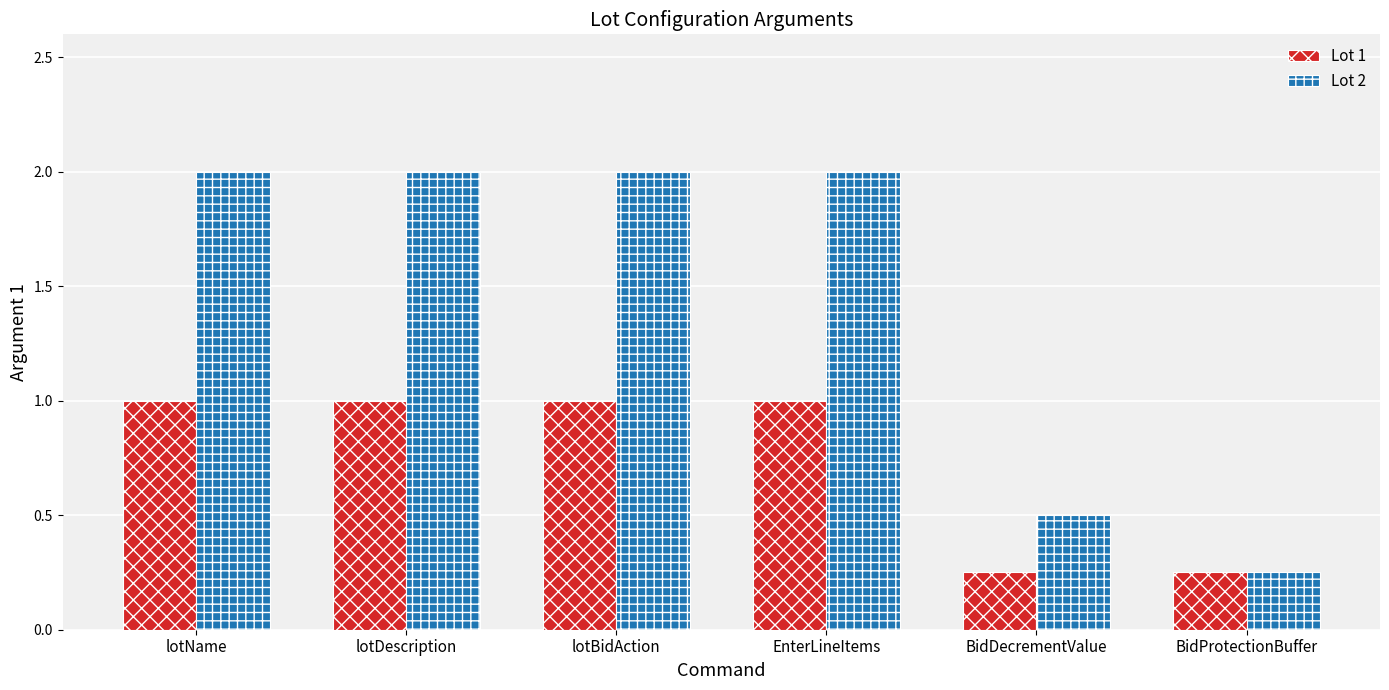

What is the value of the Lot 1 bar at the 1st from the left?

1.0